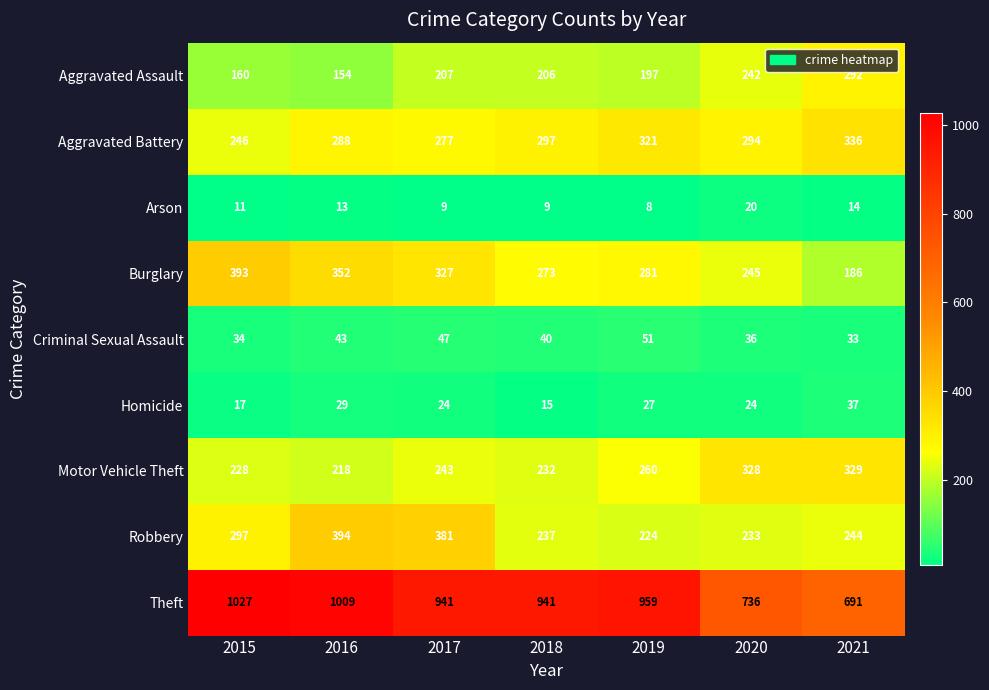

How many values in the Aggravated Assault series are below 206?

3